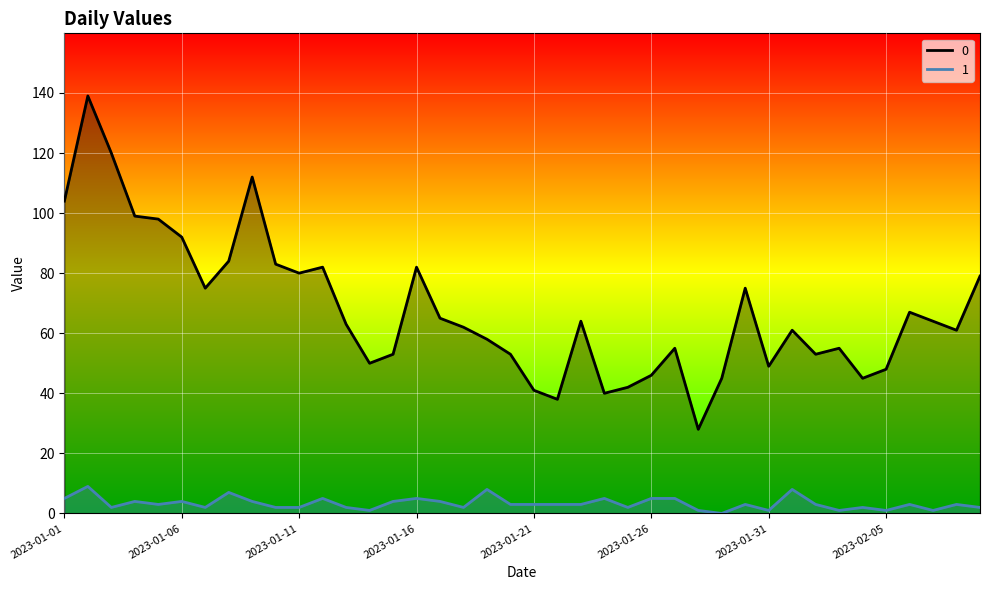

At which category does 1 reach its first local valley?

2023-01-03